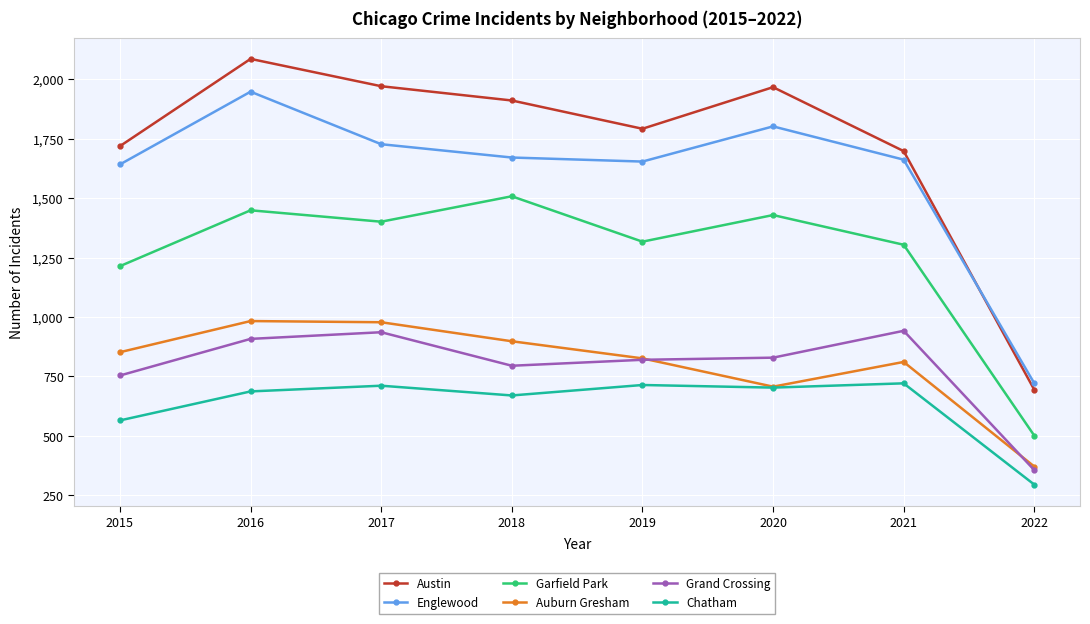

The Chatham series shows 721 at 2021. True or false?

True